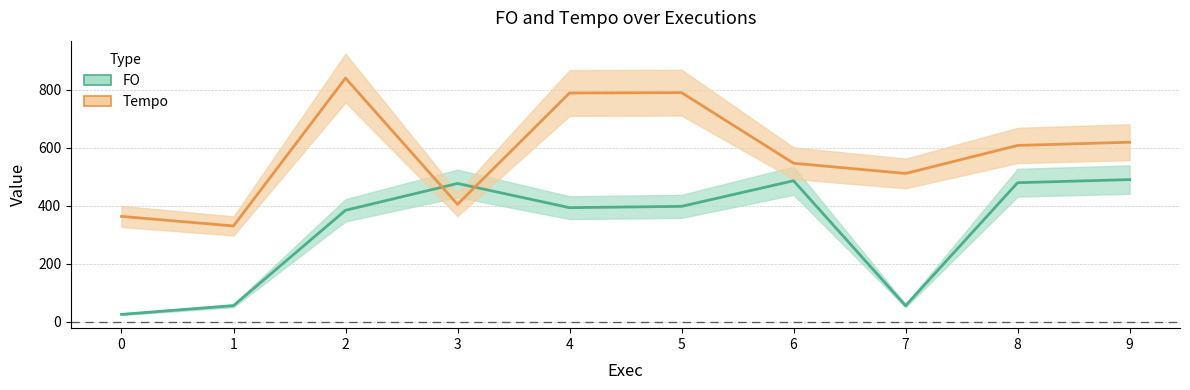

Rank the series by their average value, from lowest to highest.

FO, Tempo